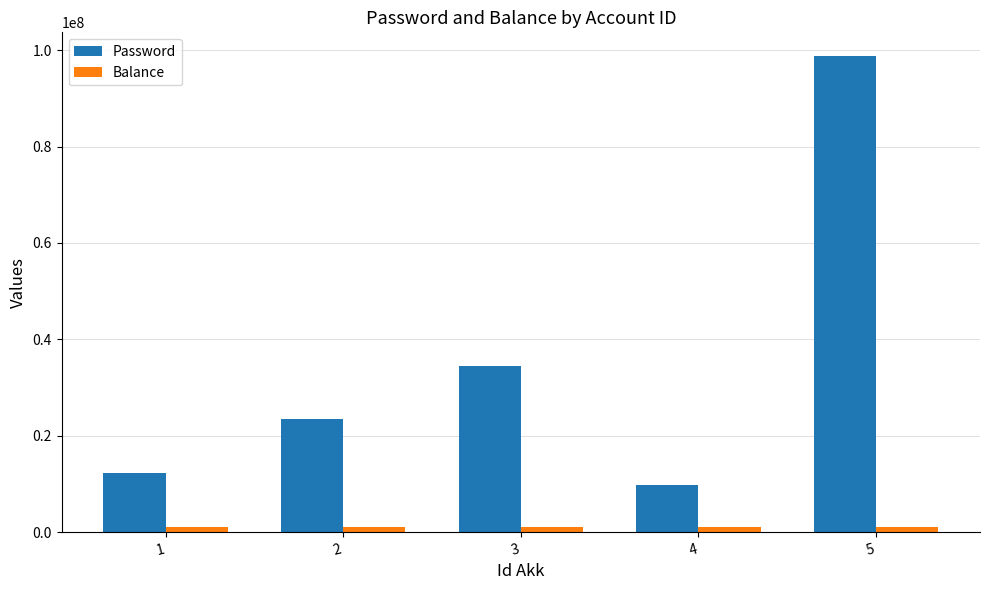

How many bars are there in total?

10